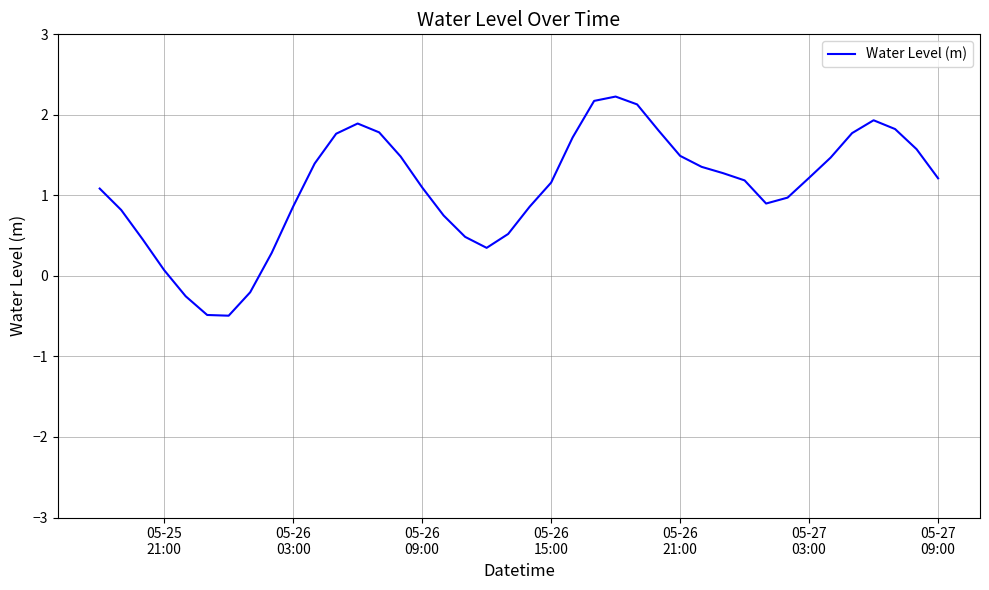

What is the minimum value shown in the chart?

-0.5